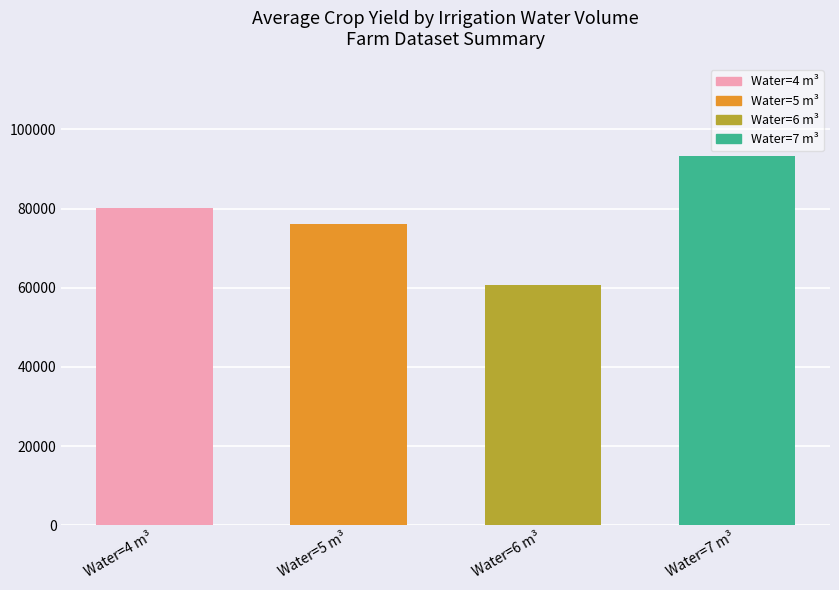

How many categories are shown in the chart?

4